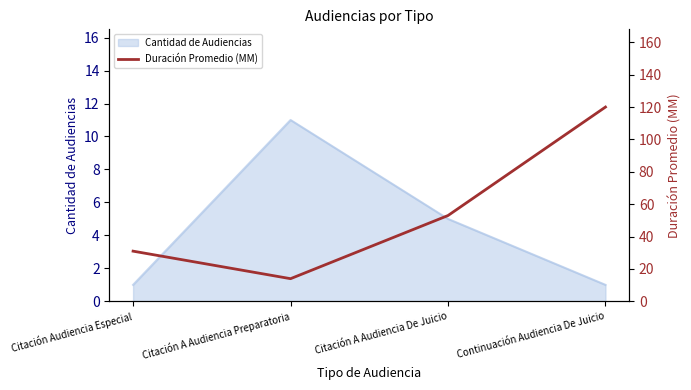

Rank the categories by value from highest to lowest.

Continuación Audiencia De Juicio, Citación A Audiencia De Juicio, Citación Audiencia Especial, Citación A Audiencia Preparatoria